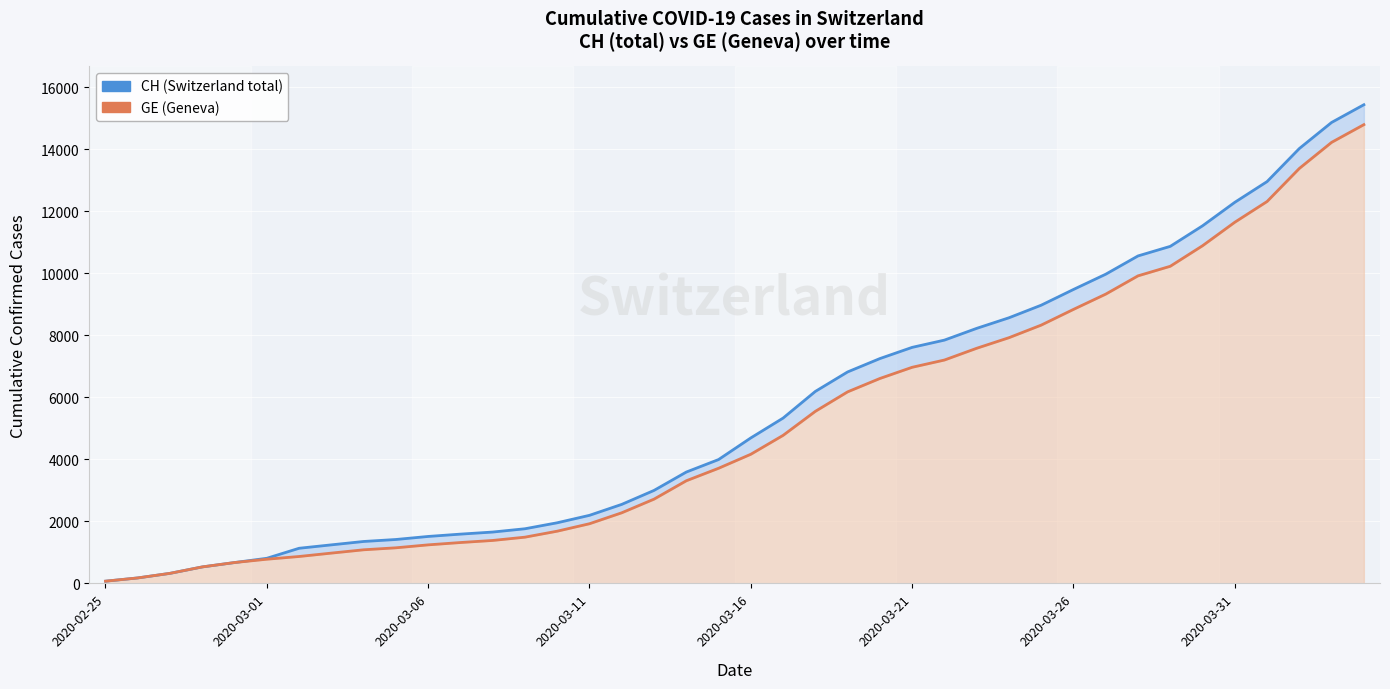

How many data points in GE (Geneva) are less than 4164?

20